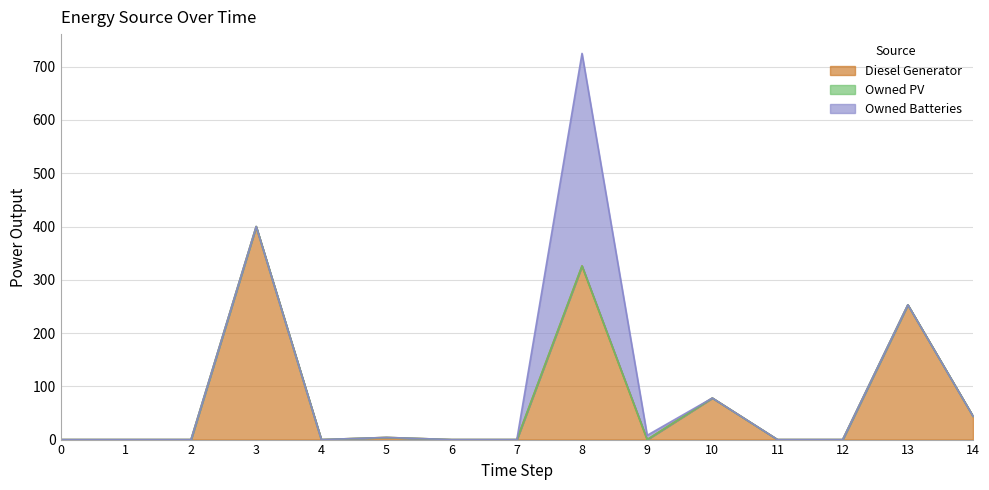

Is it true that Diesel Generator equals -265 at 7?

False